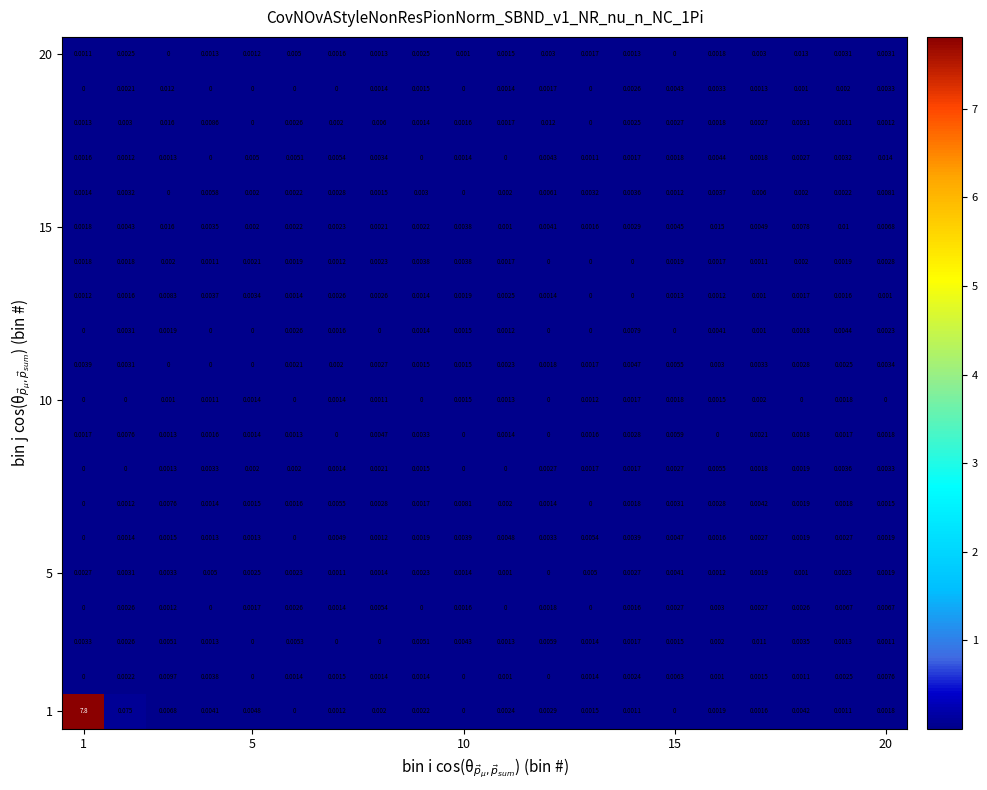

How many data points does each series have?

20